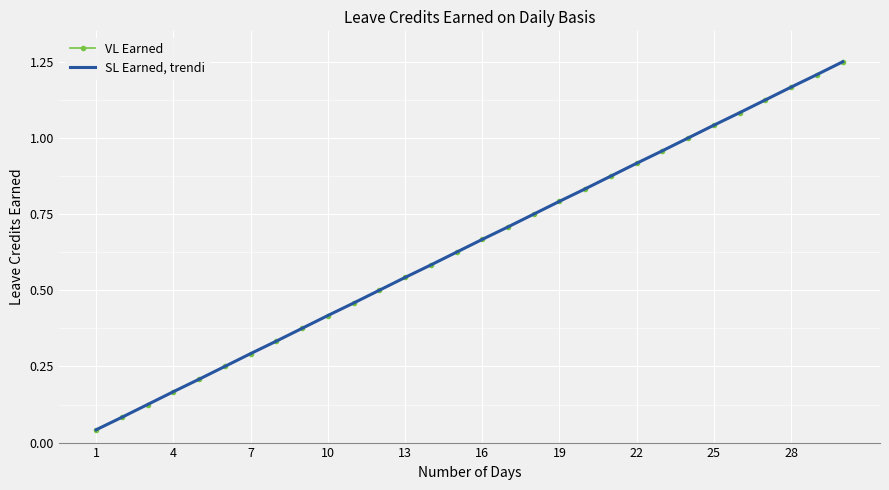

At which label is SL Earned, trendi closest to 0?

1